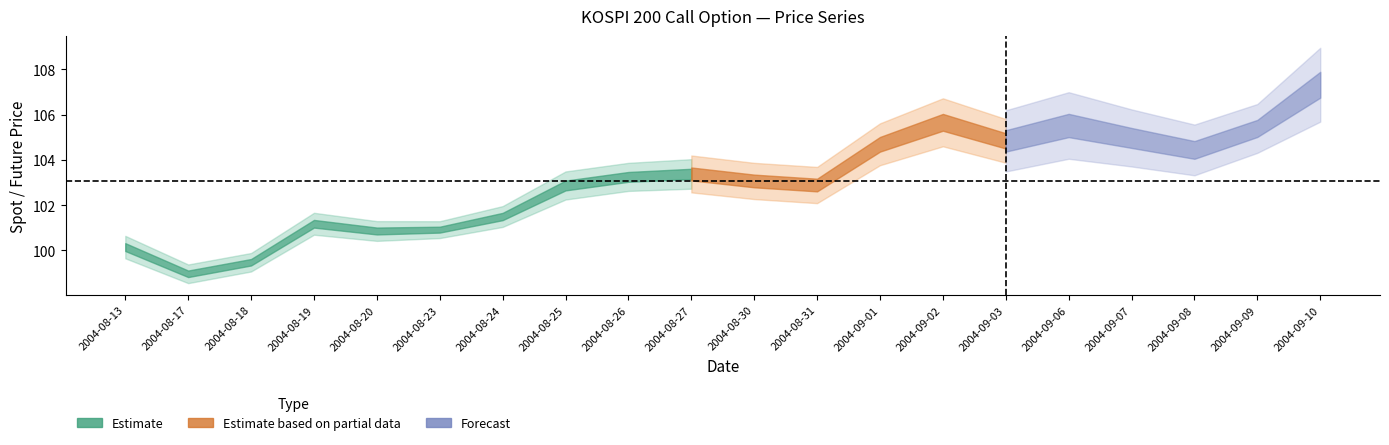

The value of SPOT_PRICE at 2004-08-26 is 103.2. True or false?

True